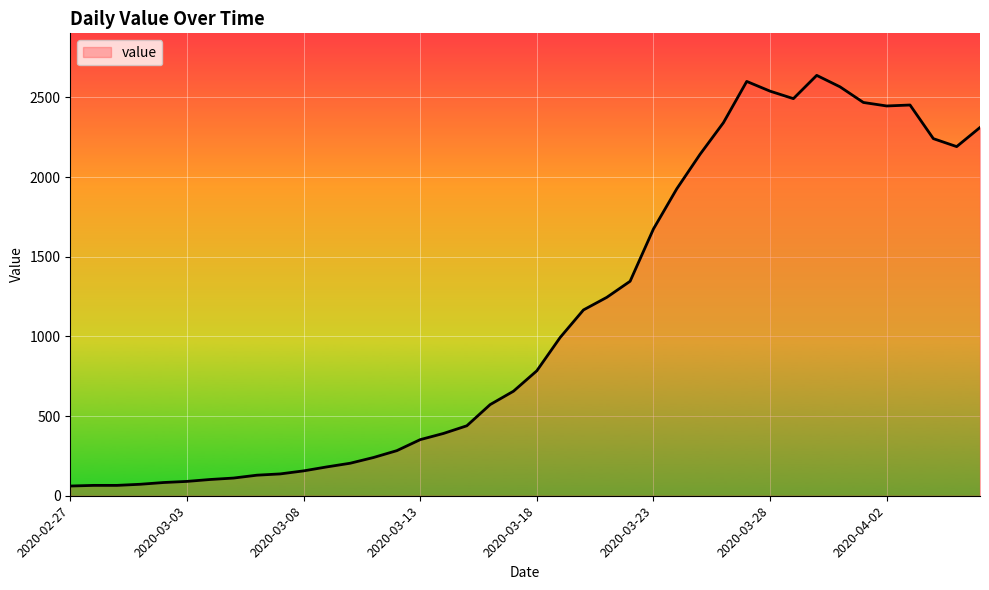

What is the smallest value displayed?

61